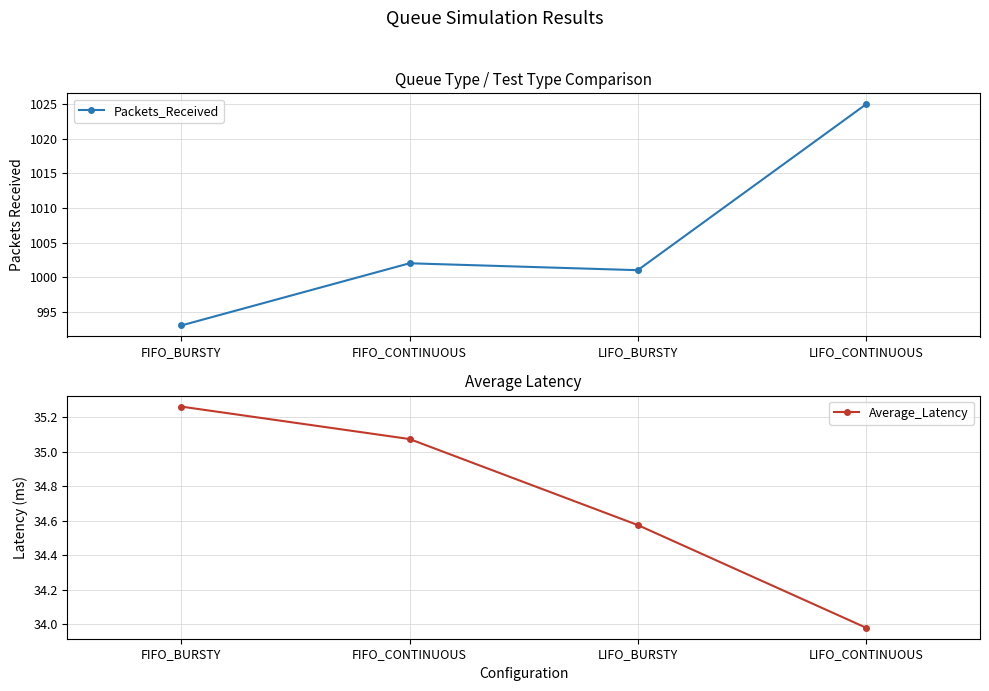

What is the value of the Packets_Received point at the 2nd from the left?

1002